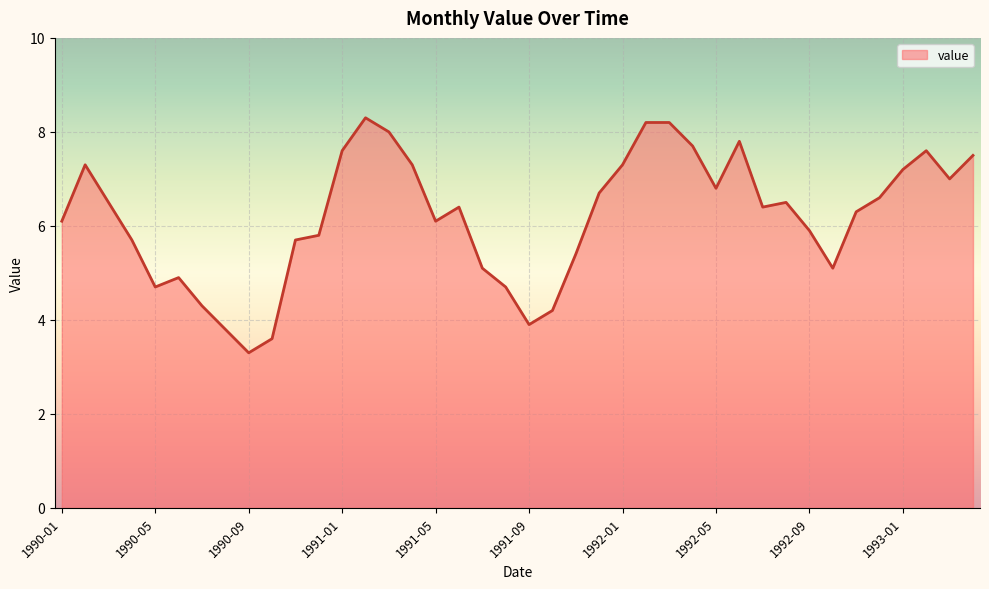

What is the difference between the maximum and minimum values?

5.0